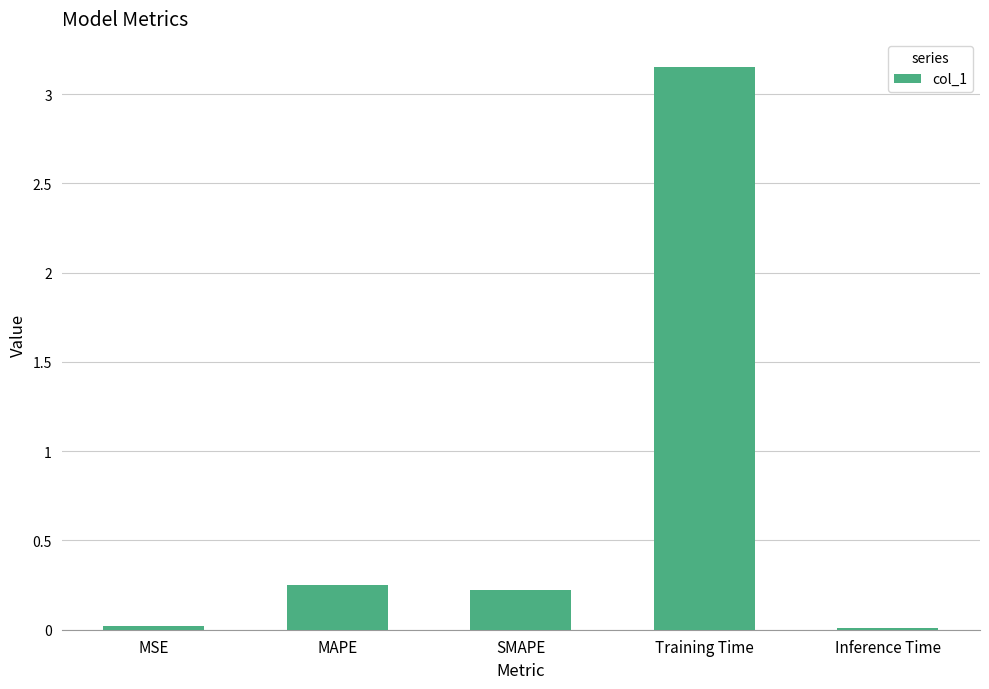

What is the difference between the maximum and minimum values?

3.1